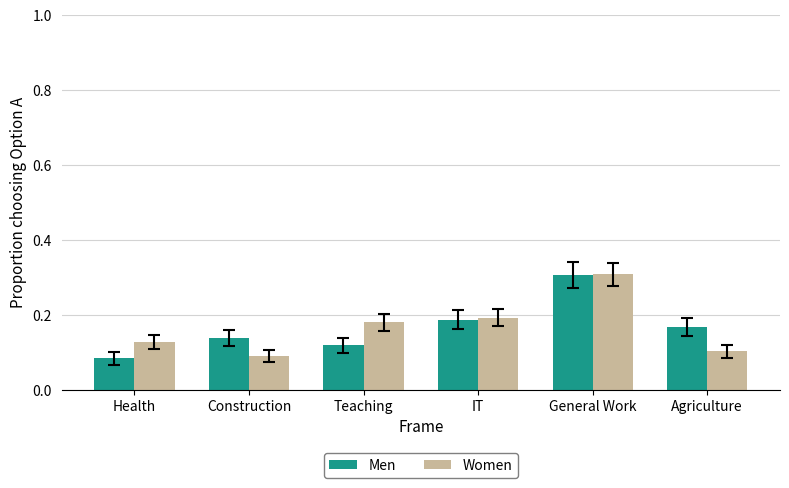

Rank the series at Teaching from highest to lowest value.

Women, Men